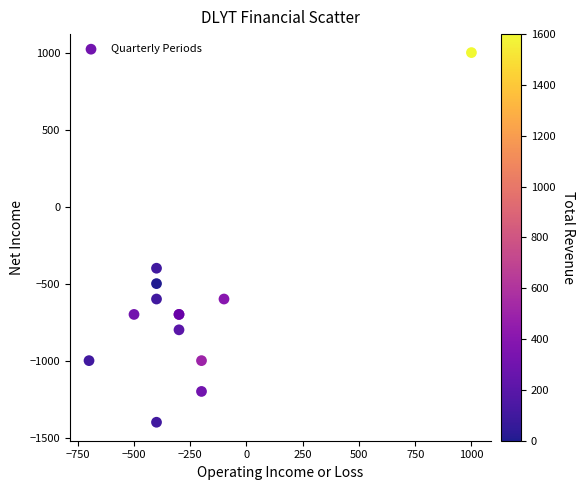

What Y value in the scatter plot is closest to -200?

-400